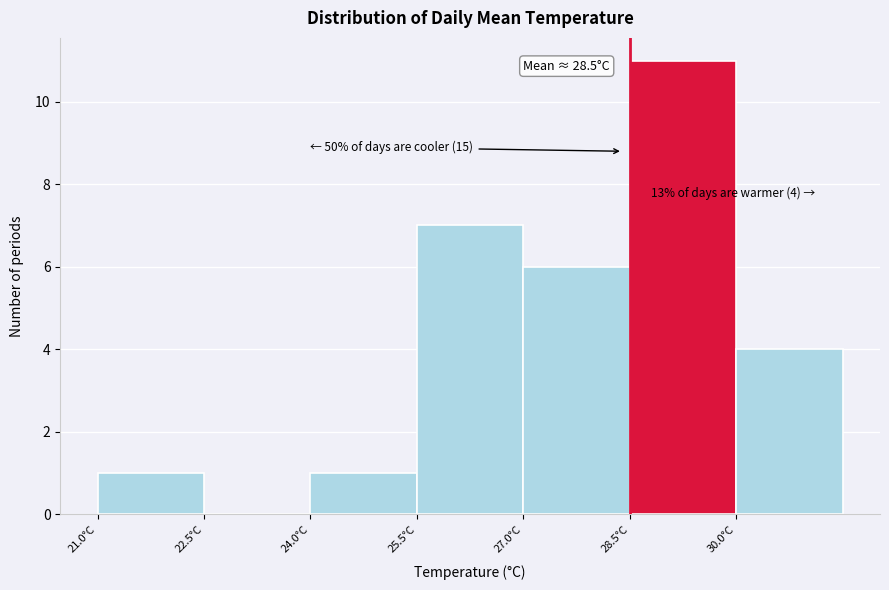

Over which range of the x-axis is the bar tallest?

28.5 to 30.0